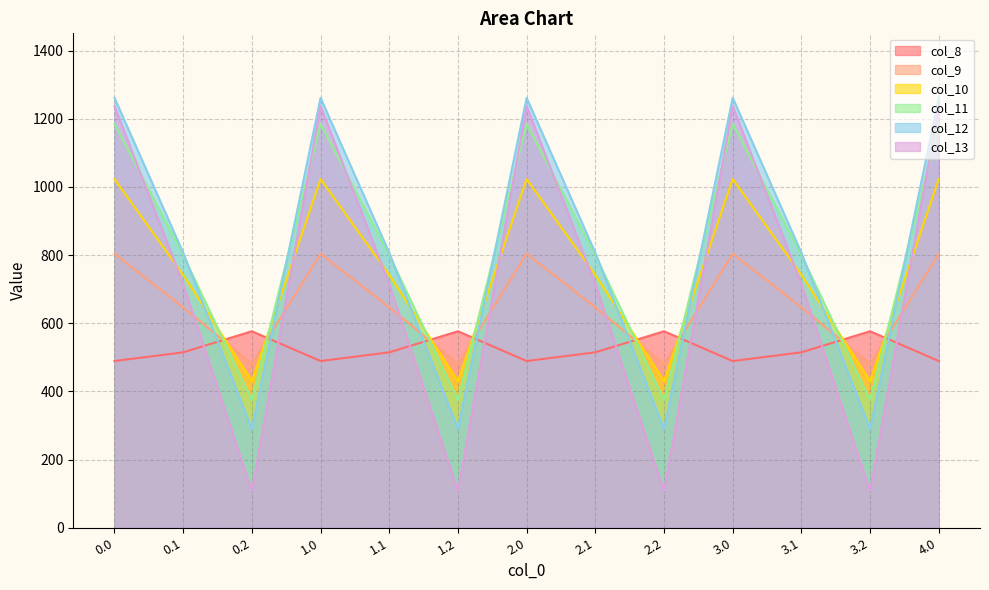

At which category does col_9 reach its first local peak?

1.0